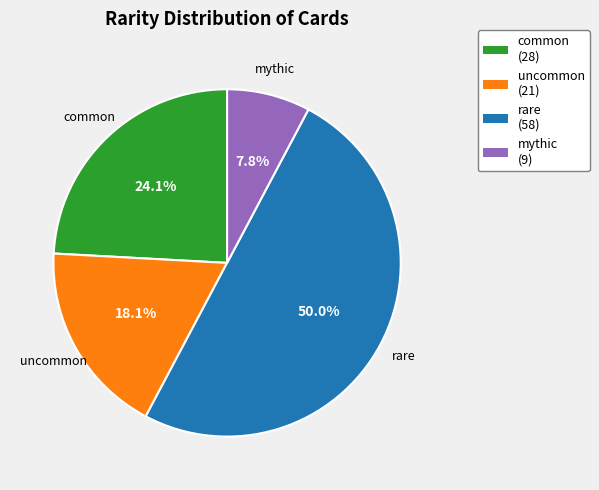

To the nearest percent, what is the difference between the mythic and common slice percentages?

16%